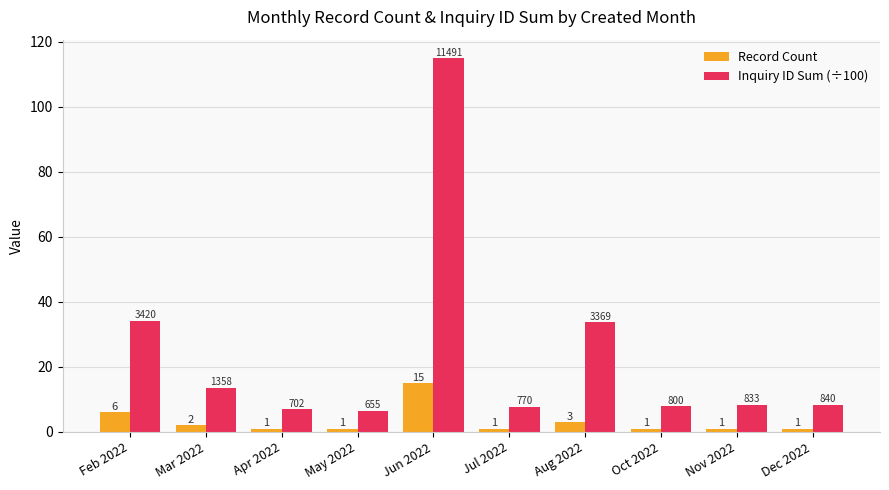

What is the sum of the Inquiry ID Sum (÷100) values at Jul 2022 and Nov 2022?

16.0